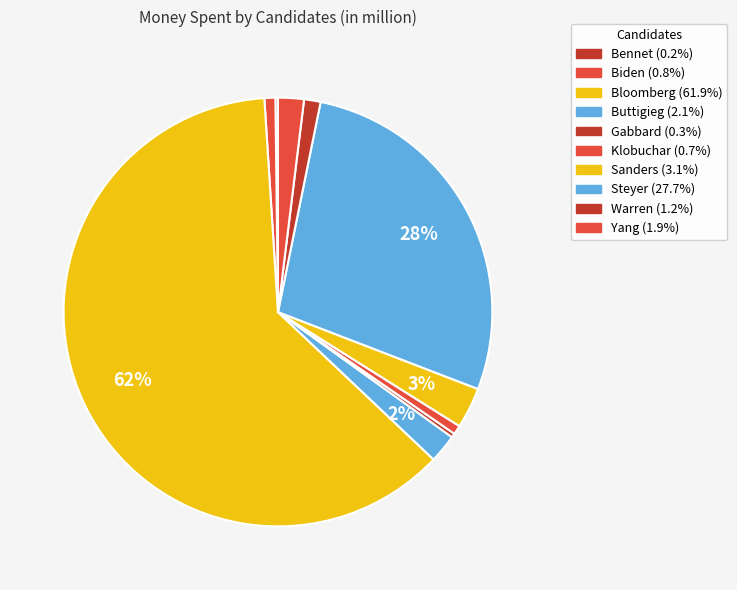

What is the largest slice in the pie chart?

Bloomberg